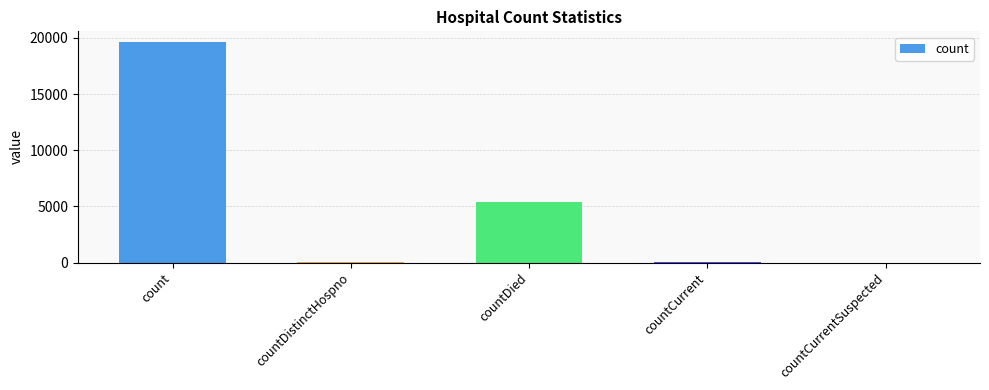

The value at countDied is 5413. True or false?

True